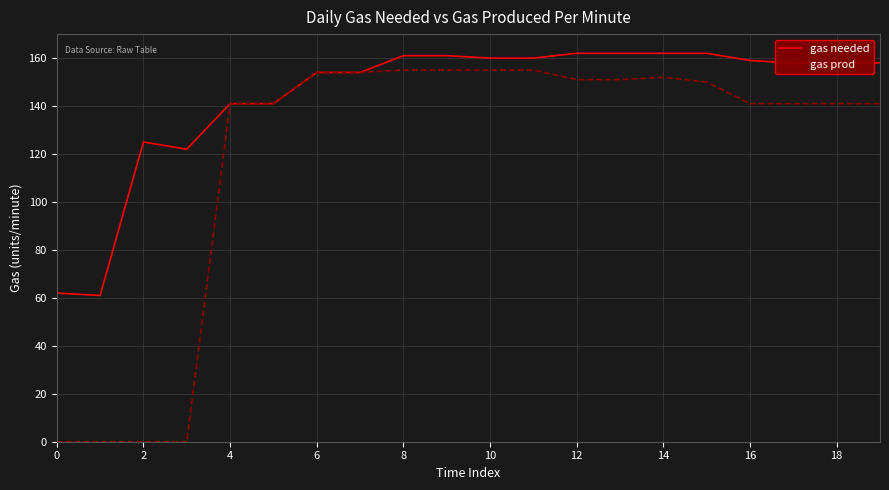

What is the difference between the second highest and second lowest values in the gas needed series?

100